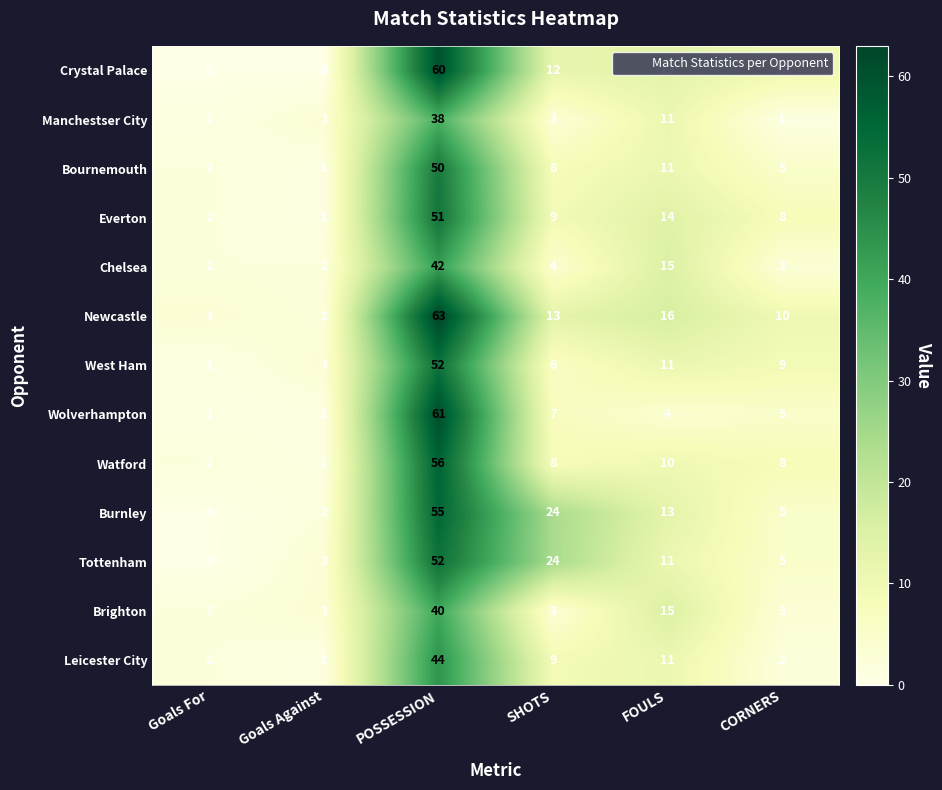

Rank the categories by West Ham value from highest to lowest.

POSSESSION, FOULS, CORNERS, SHOTS, Goals Against, Goals For